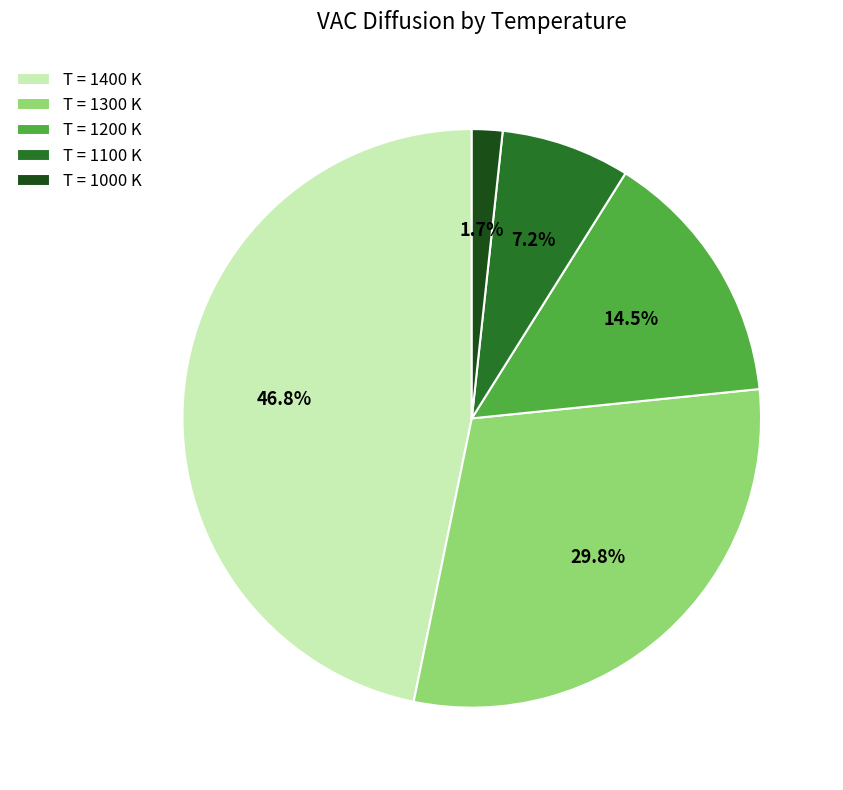

Is the sum of T = 1200 K and T = 1300 K greater than half?

No